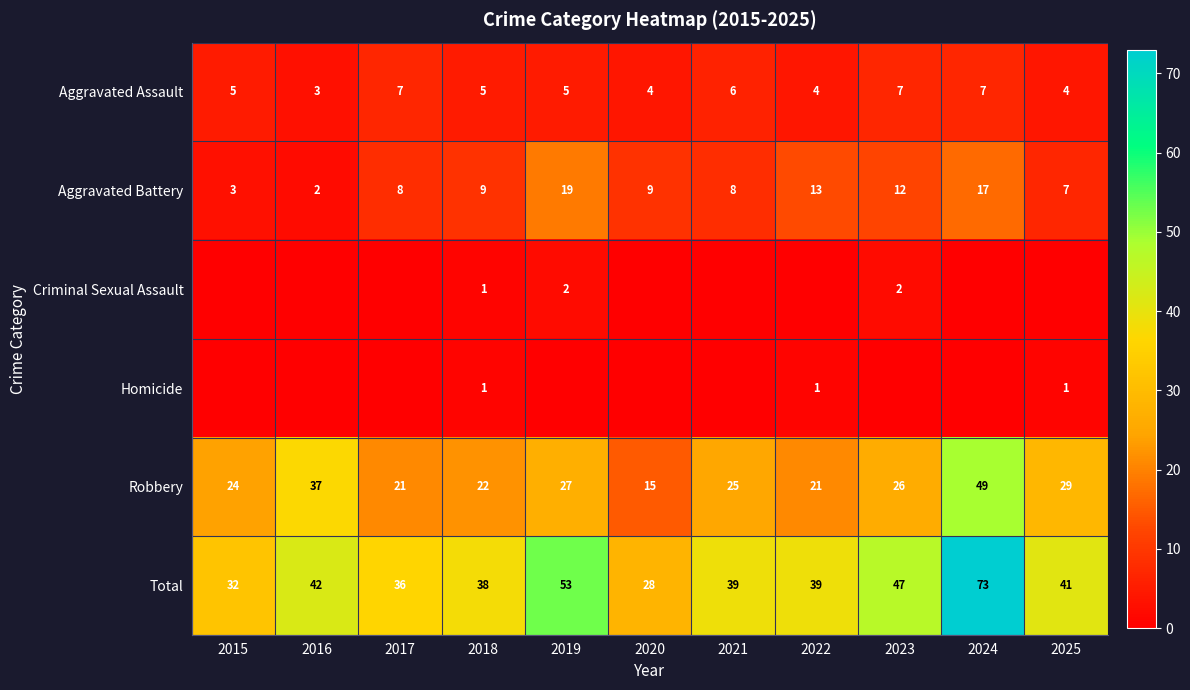

True or false: Criminal Sexual Assault has a value of 0 at 2018.

False